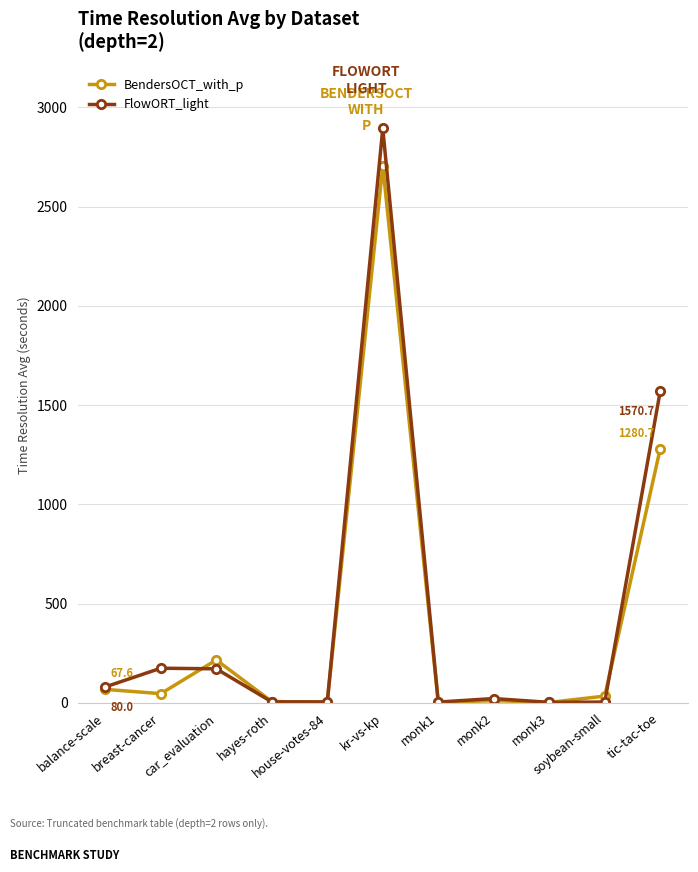

What is the value of the FlowORT_light point at the 1st from the left?

80.0